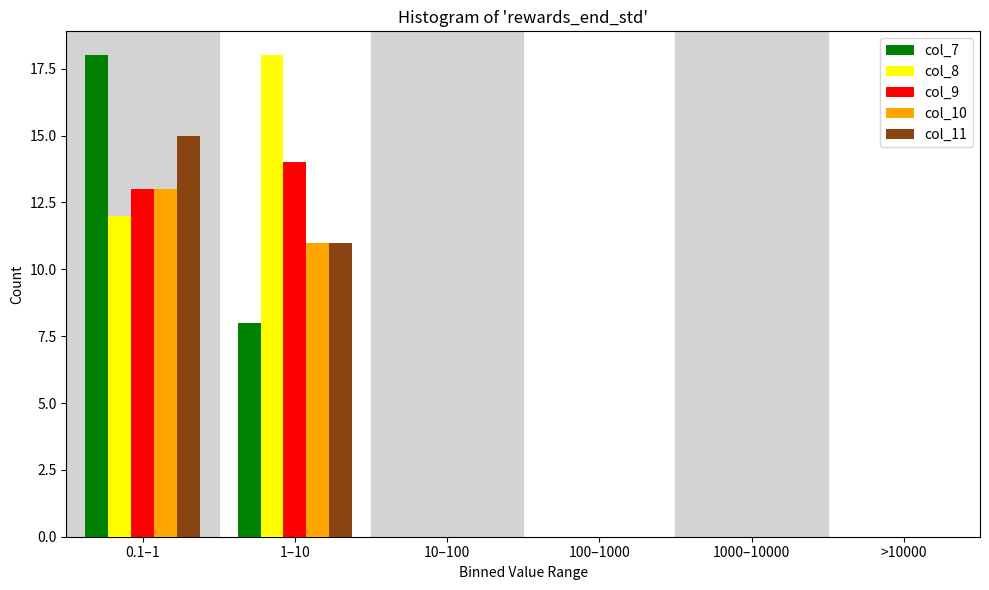

Reading right to left, list all the values displayed in this chart.

col_7: >10000=0	1000–10000=0	100–1000=0	10–100=0	1–10=8	0.1–1=18
col_8: >10000=0	1000–10000=0	100–1000=0	10–100=0	1–10=18	0.1–1=12
col_9: >10000=0	1000–10000=0	100–1000=0	10–100=0	1–10=14	0.1–1=13
col_10: >10000=0	1000–10000=0	100–1000=0	10–100=0	1–10=11	0.1–1=13
col_11: >10000=0	1000–10000=0	100–1000=0	10–100=0	1–10=11	0.1–1=15